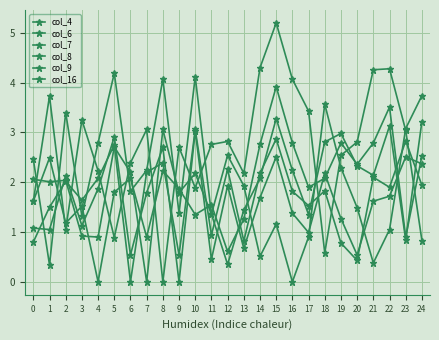

Is the value of col_7 at 21 greater than the value of col_9 at 0?

Yes